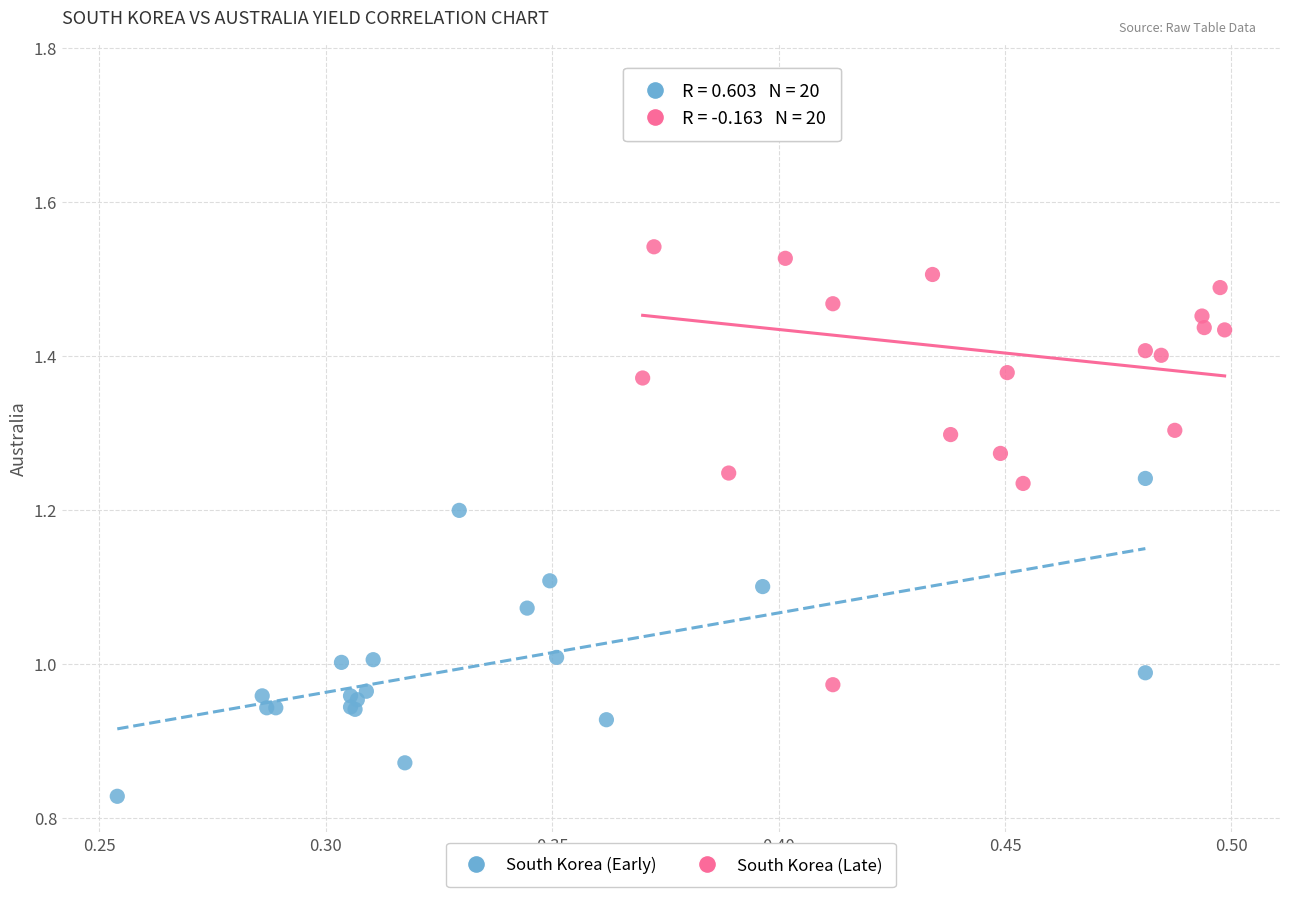

What are all the series names shown in the legend?

South Korea (Early), South Korea (Late)